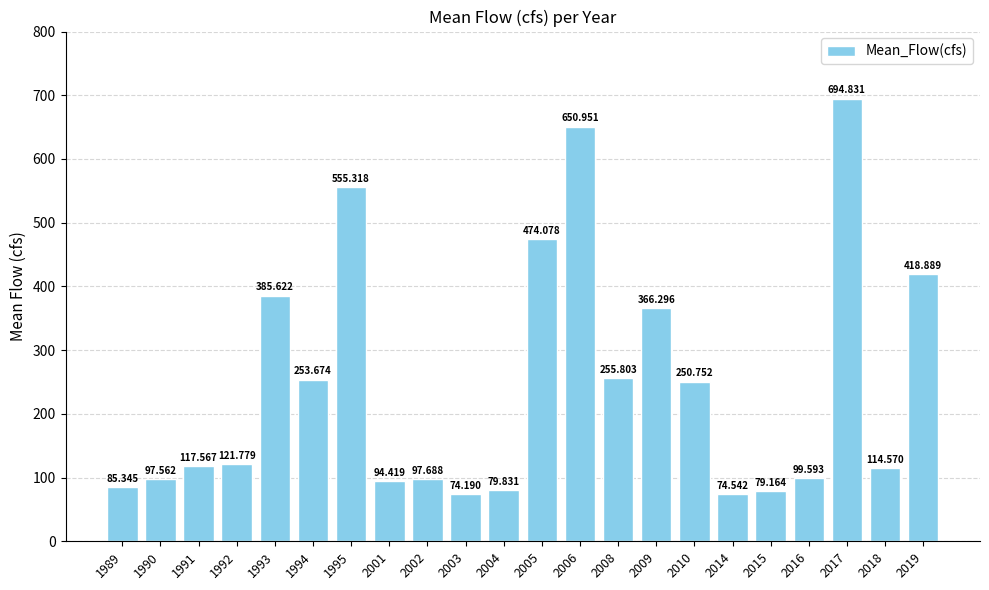

What is the average value?

247.4